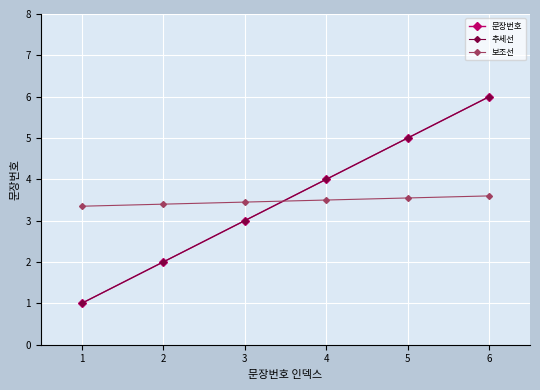

Does the chart have visible grid lines?

Yes